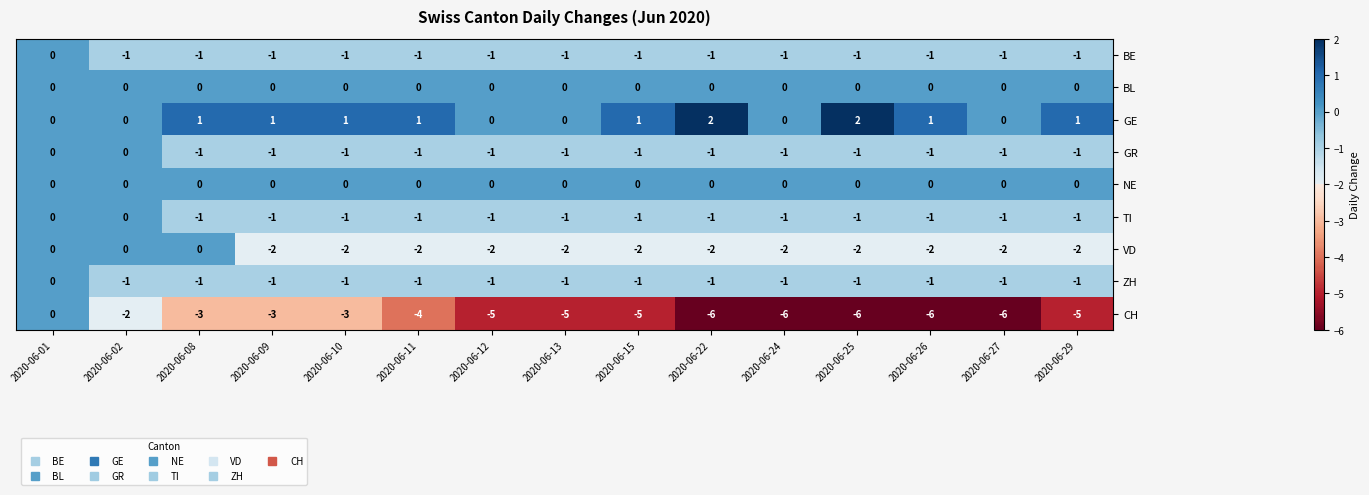

What is the difference between the highest and lowest values at 2020-06-26?

7